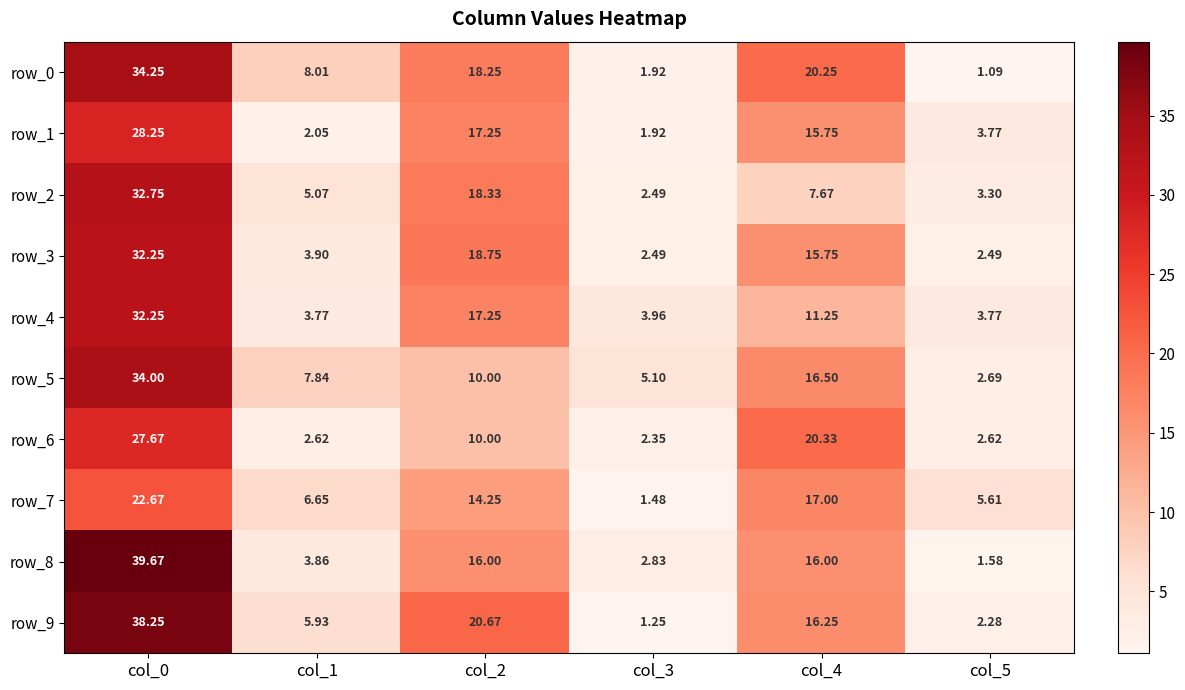

What is the sum of all row_7 values?

67.7